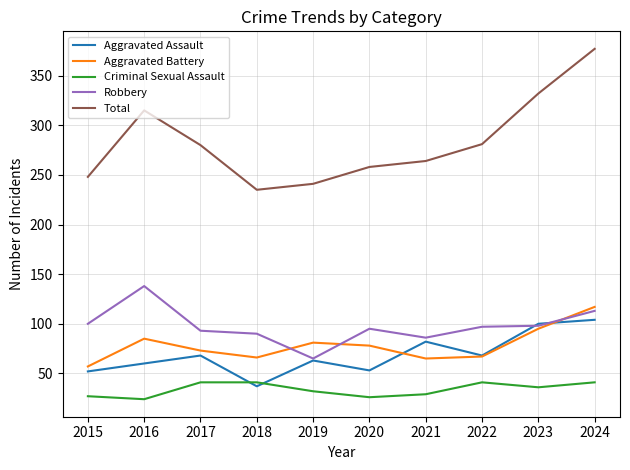

What is the total value across all series at 2015?

484